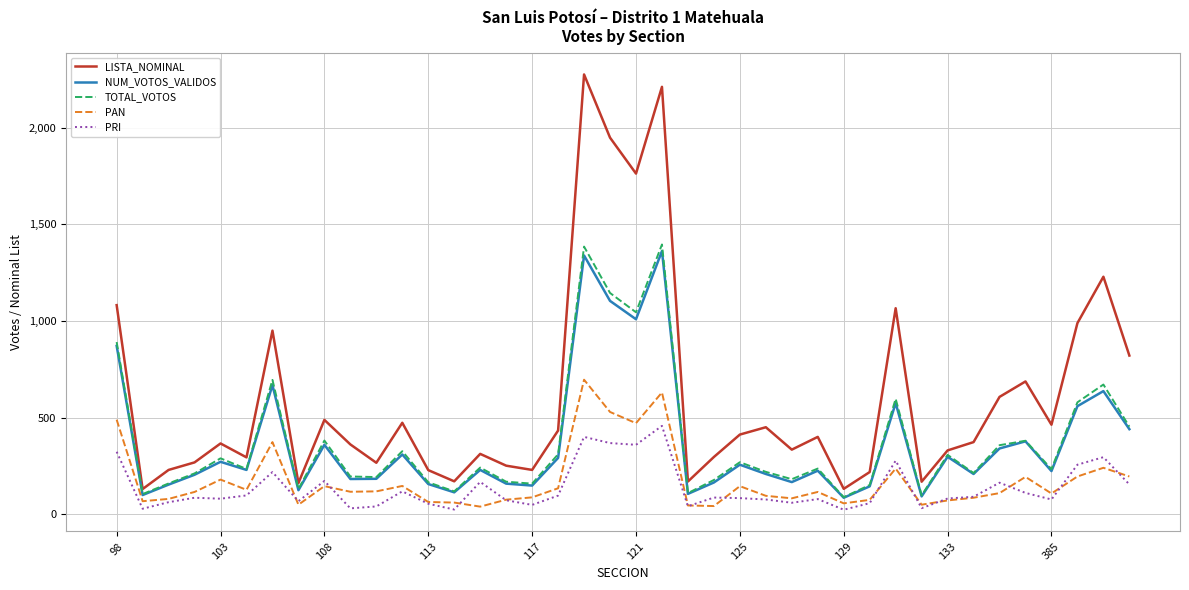

Which series has the largest range (max minus min)?

LISTA_NOMINAL